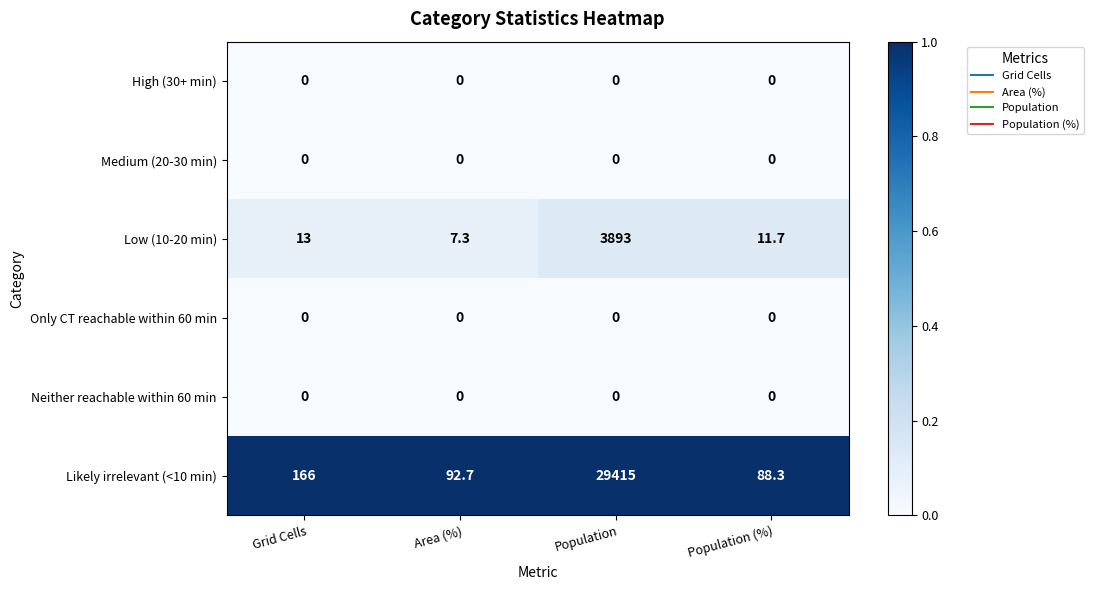

Reading left to right, extract all data points from this chart.

High (30+ min): 0.0	0.0	0.0	0.0
Medium (20-30 min): 0.0	0.0	0.0	0.0
Low (10-20 min): 13.0	7.3	3893.0	11.7
Only CT reachable within 60 min: 0.0	0.0	0.0	0.0
Neither reachable within 60 min: 0.0	0.0	0.0	0.0
Likely irrelevant (<10 min): 166.0	92.7	29415.0	88.3